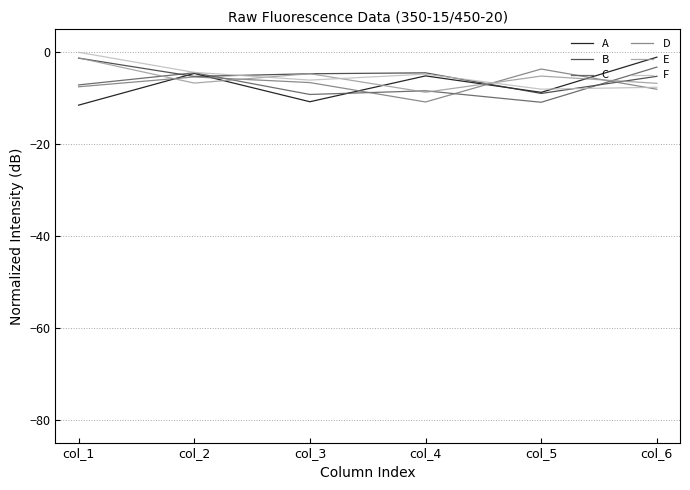

Read the B value at col_4.

-4.5